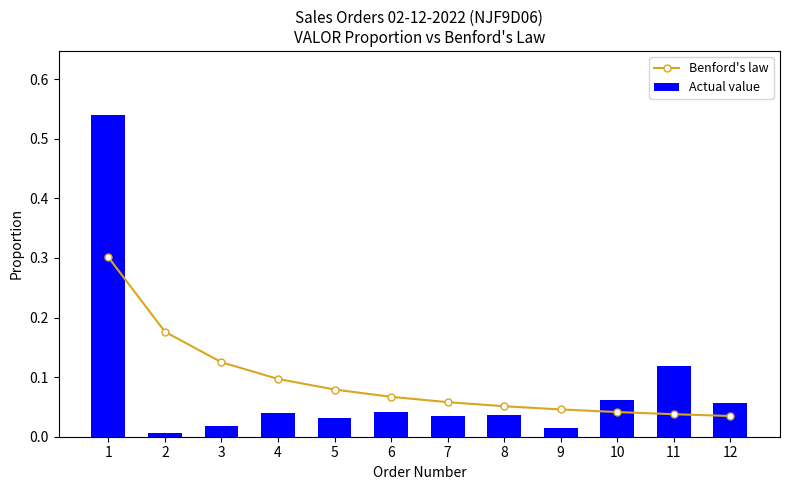

Is it true that Benford's law equals 0.0 at 9?

True